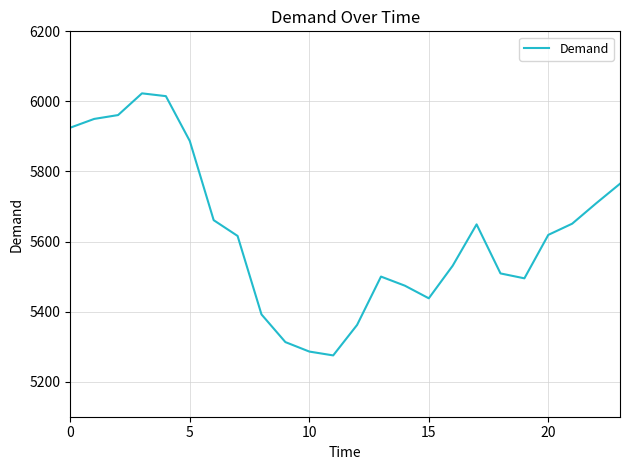

What is the sum of all values?

135006